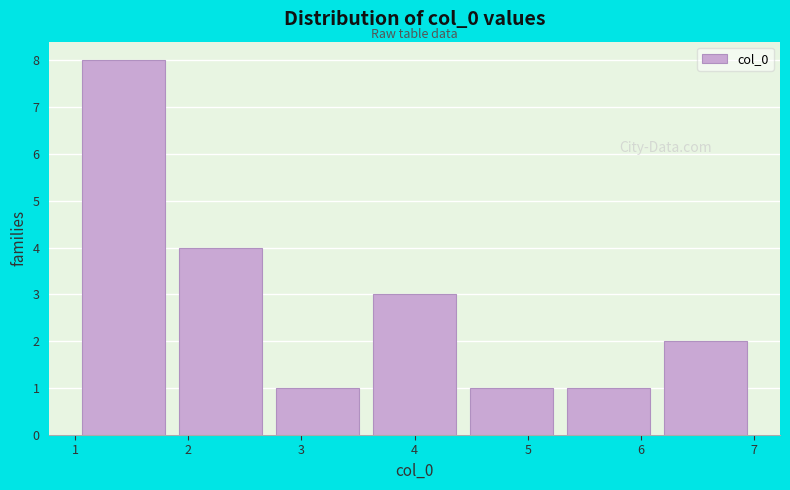

What is the height of the bar covering 1.9 to 2.7 on the x-axis? Neither the bar edges nor the heights are printed on the chart, so give them approximately, as read against the axes.

4